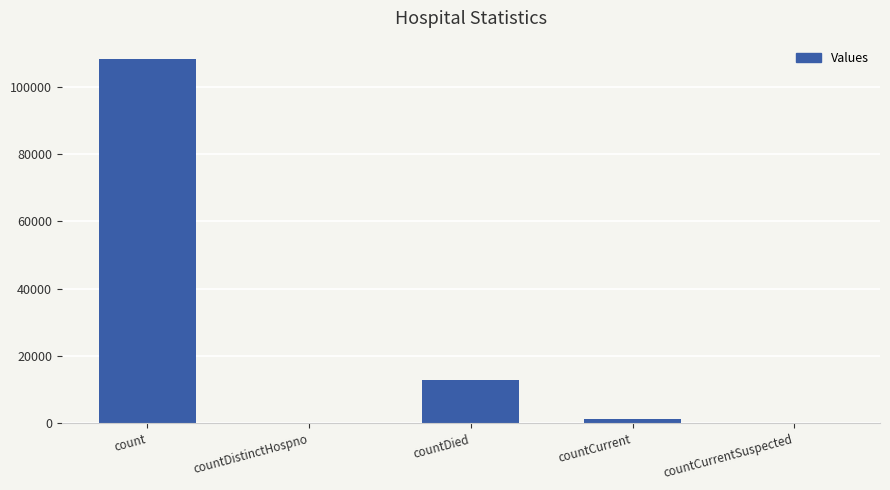

The value at count is 108234. True or false?

True